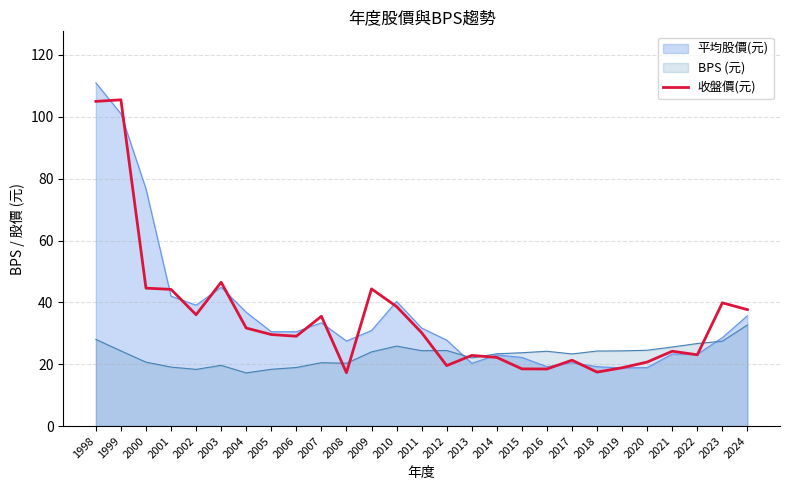

What is the difference between the values at 2002 and 2016?

17.6